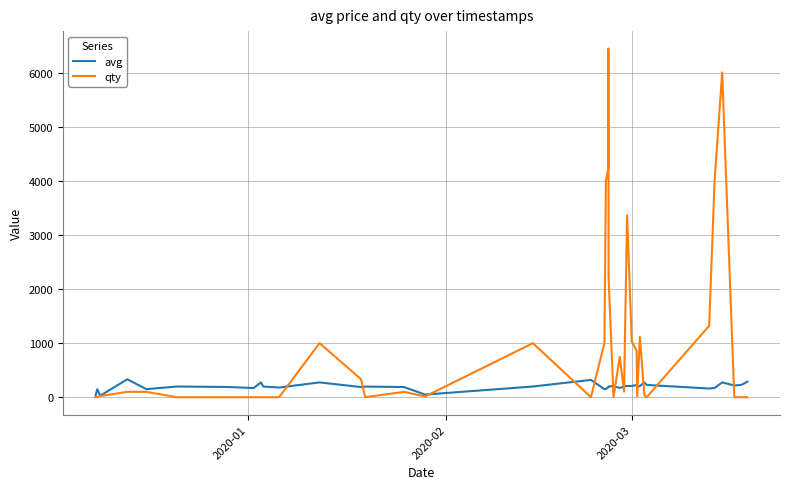

What is the maximum value shown in the chart?

6444